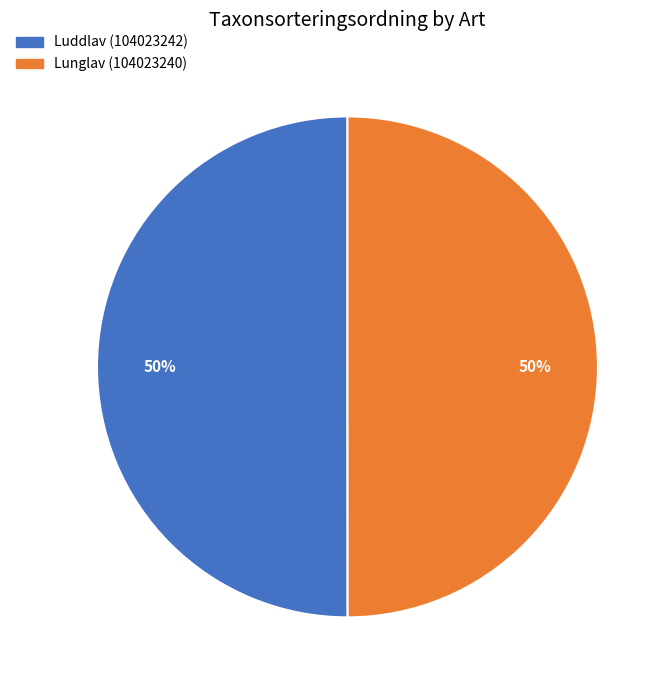

How many slices are in this pie chart?

2